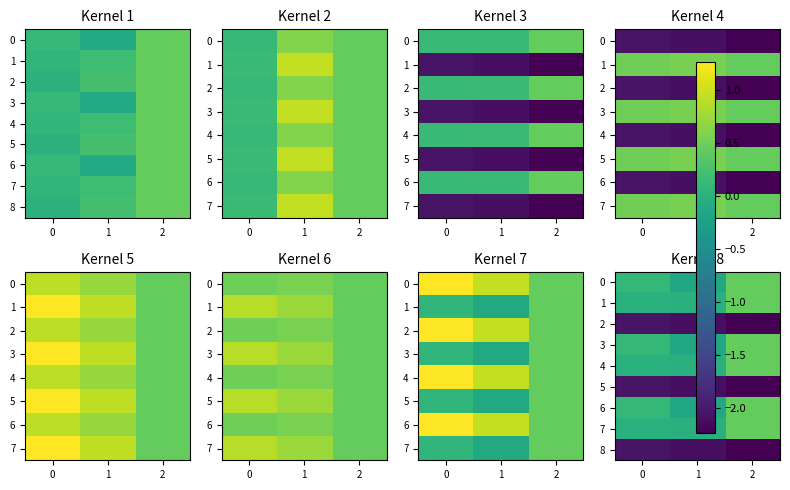

What is the average value of the 2 series?

-2.1